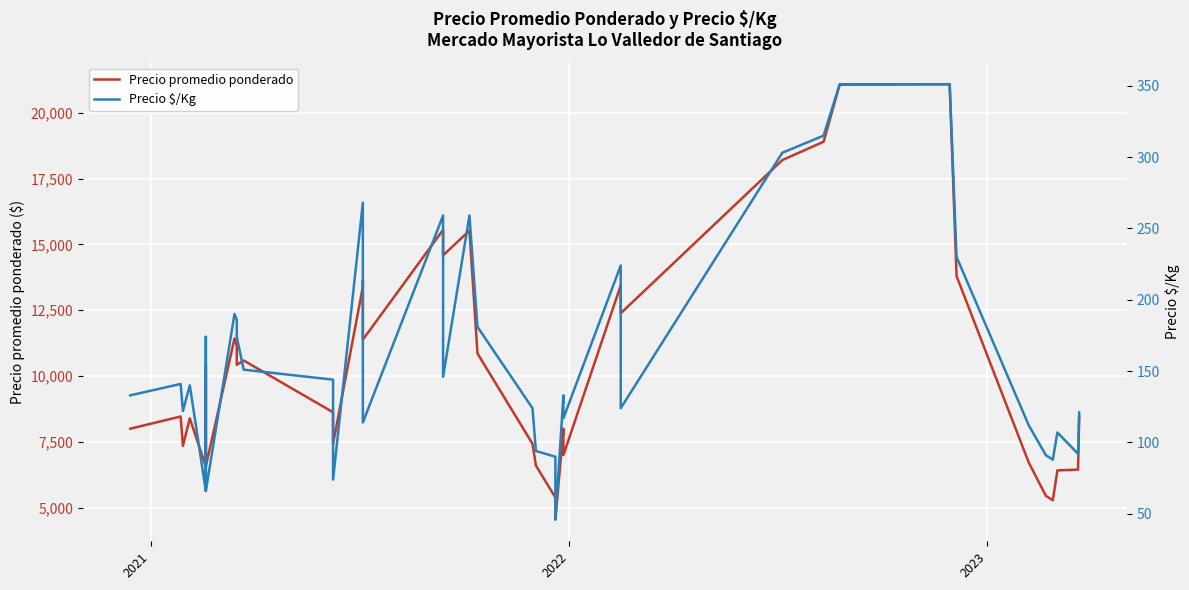

The Precio $/Kg series shows 31 at 22. True or false?

False